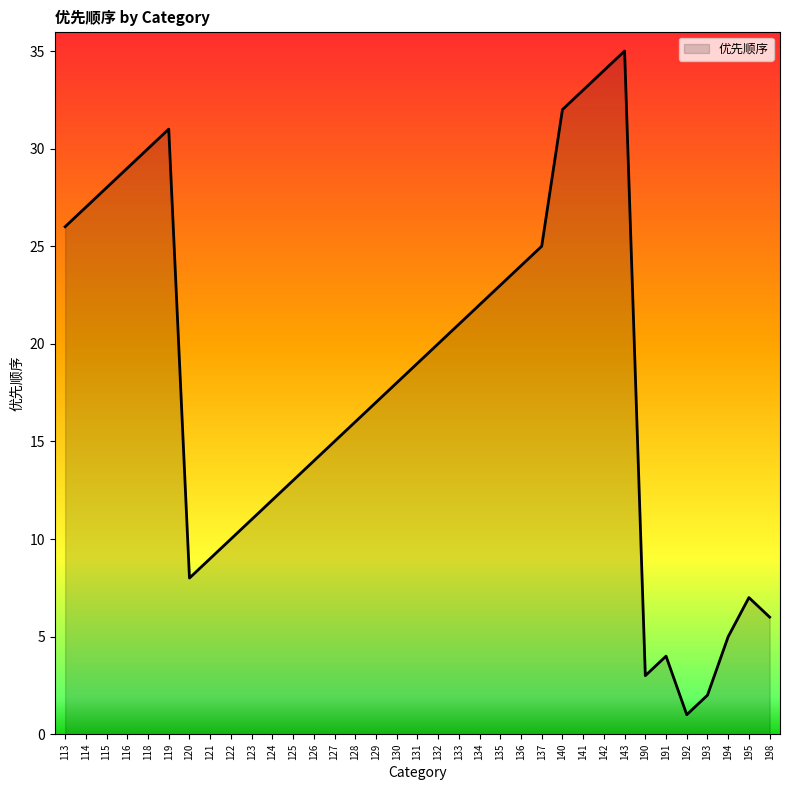

The chart shows a value of 17 at 119. True or false?

False